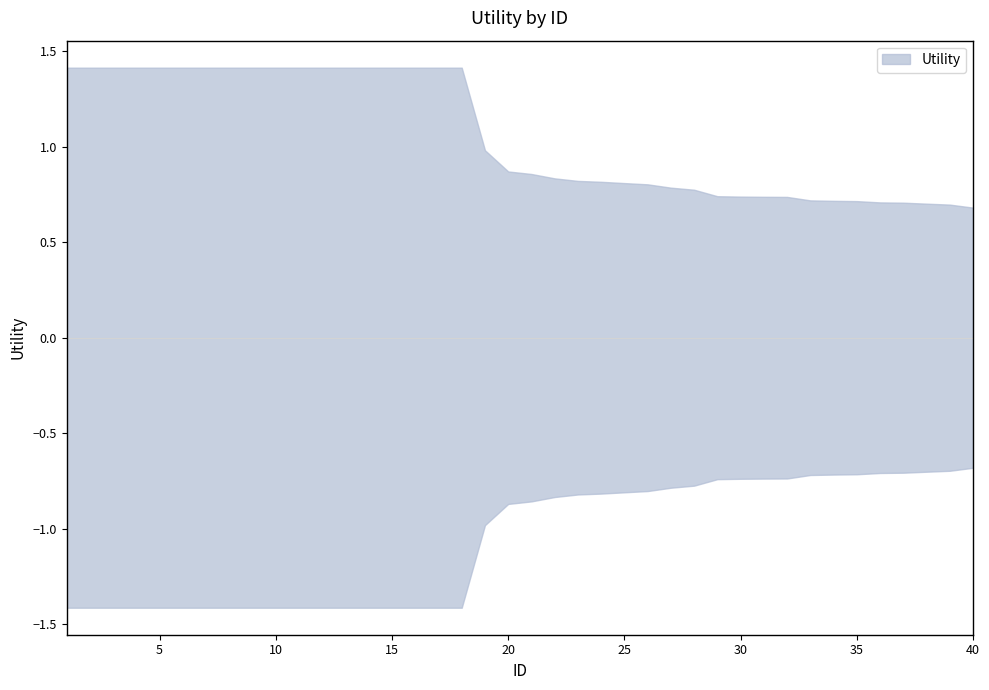

True or false: there are more than 2 points higher than both neighbors.

False